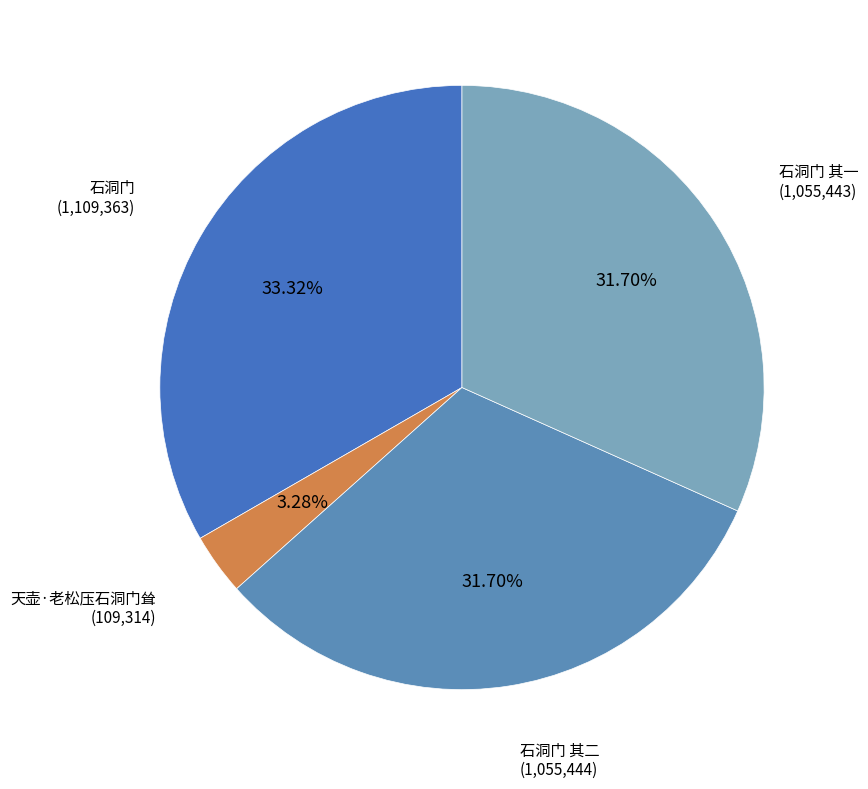

Which slice is the smallest?

天壶·老松压石洞门耸